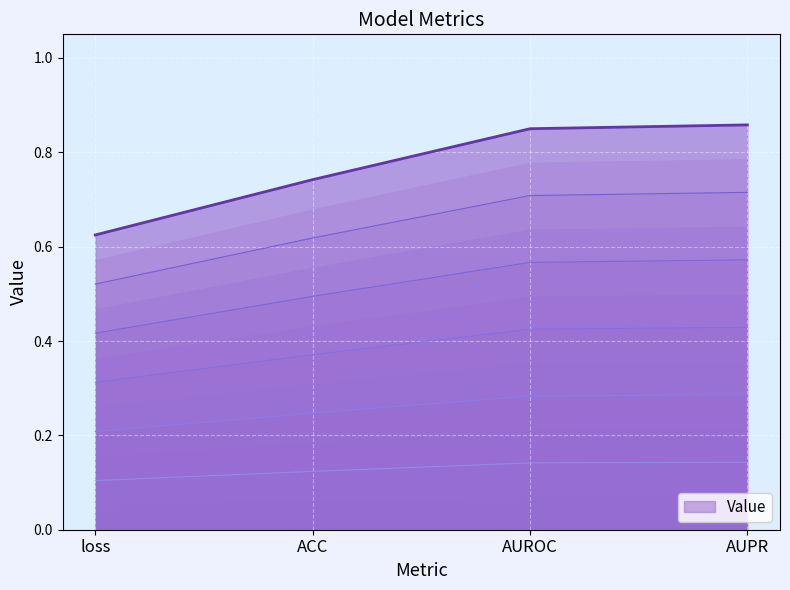

True or false: Value has more than 1 points higher than both neighbors.

False